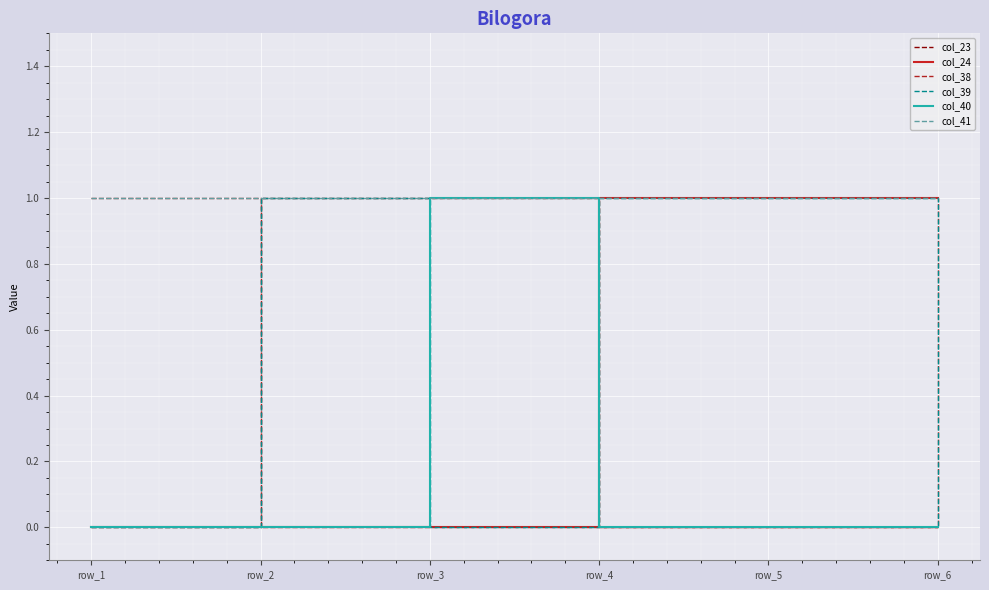

Which series has the largest total across all categories?

col_41